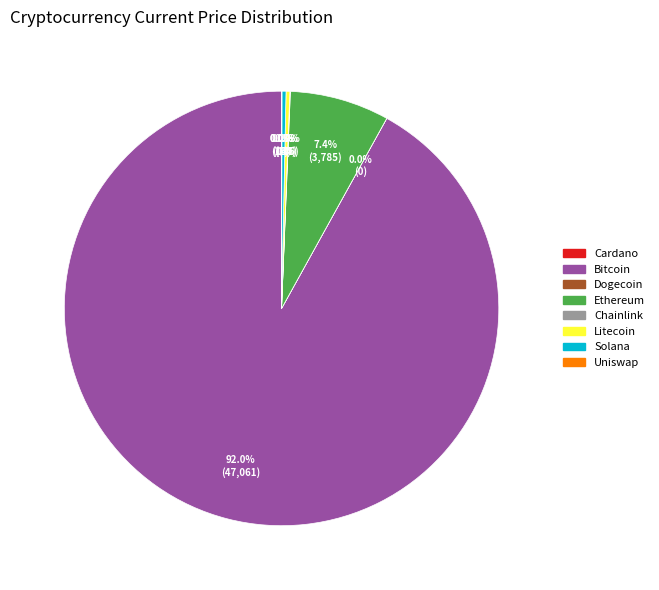

Is there any slice that represents more than half of the pie?

Yes